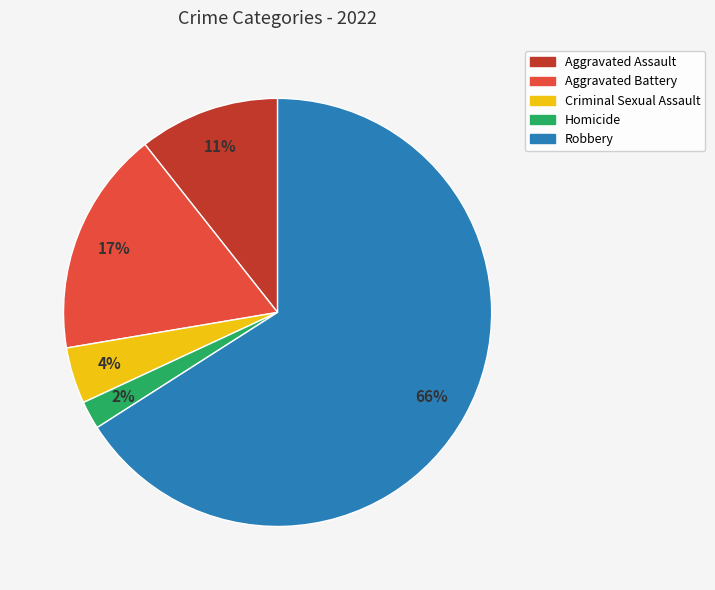

To the nearest percent, what is the difference between the largest and smallest slice percentages?

64%